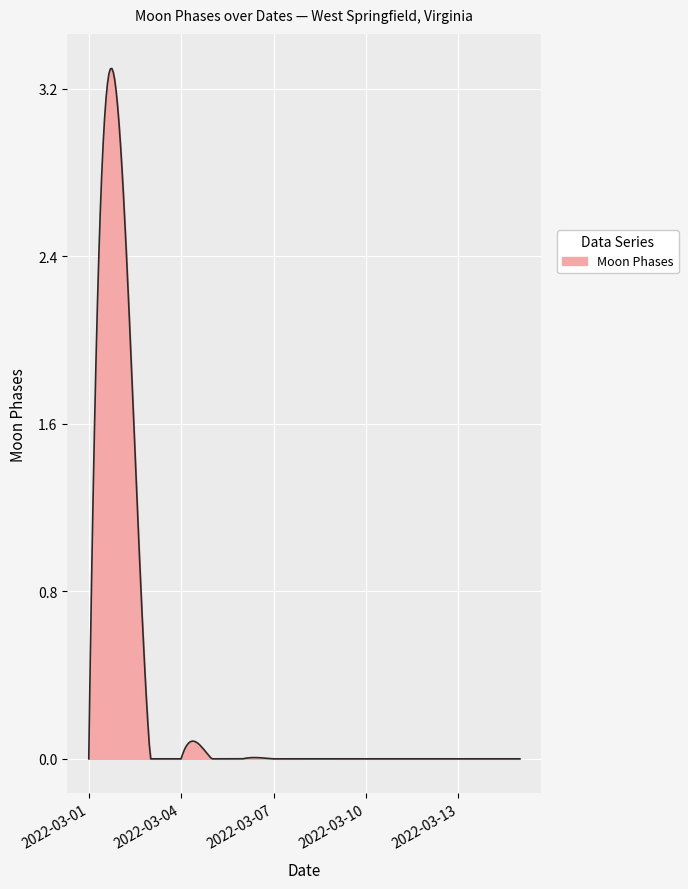

Does the chart display data point markers on the line(s)?

No